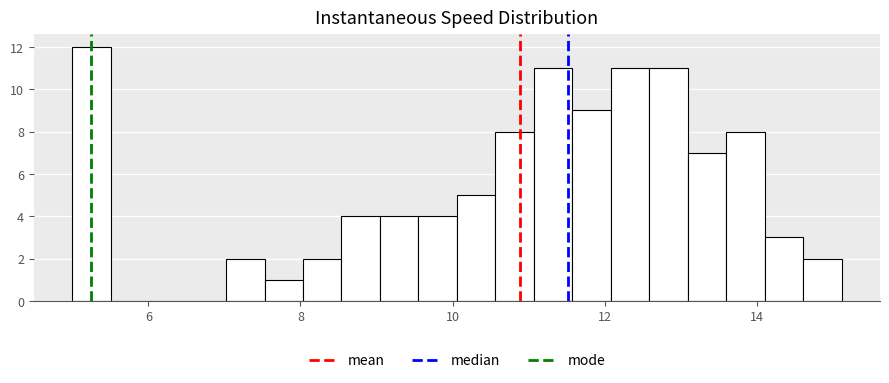

Read against the x-axis, roughly where is the centre of the tallest bar?

5.2